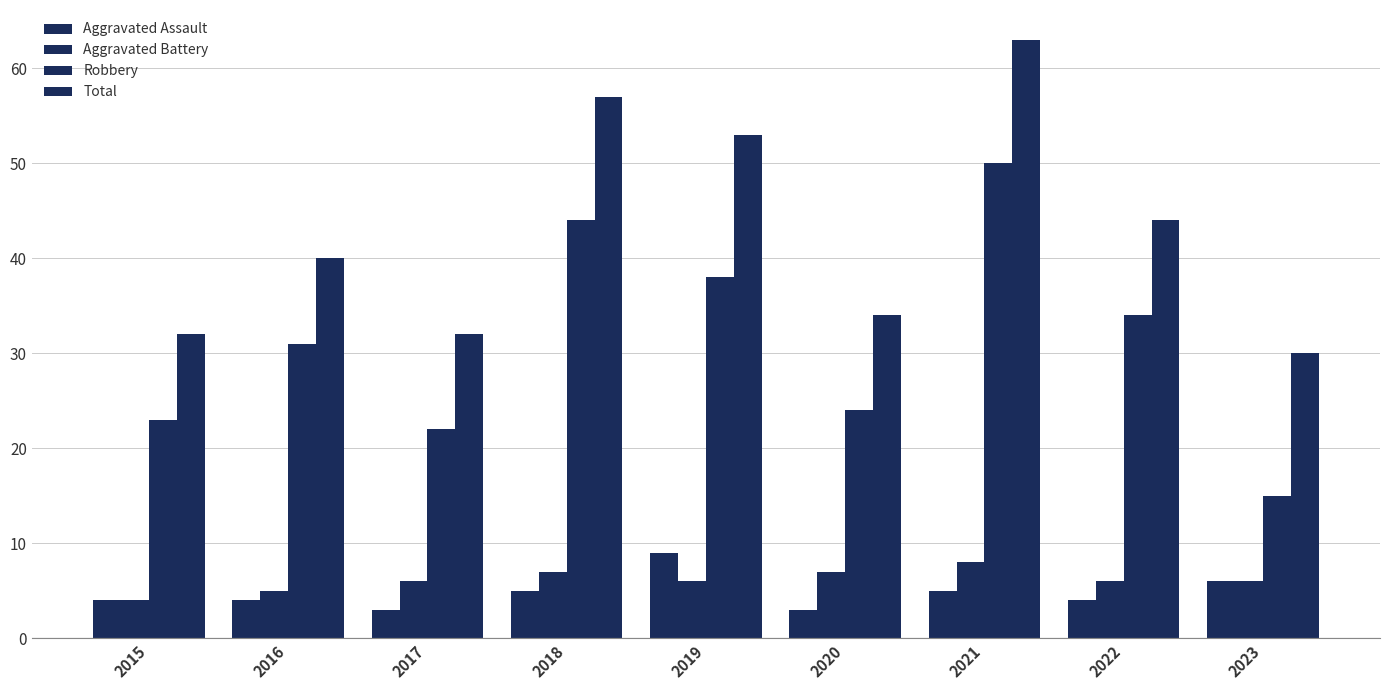

Are the bars grouped side by side (vs. stacked)?

Yes